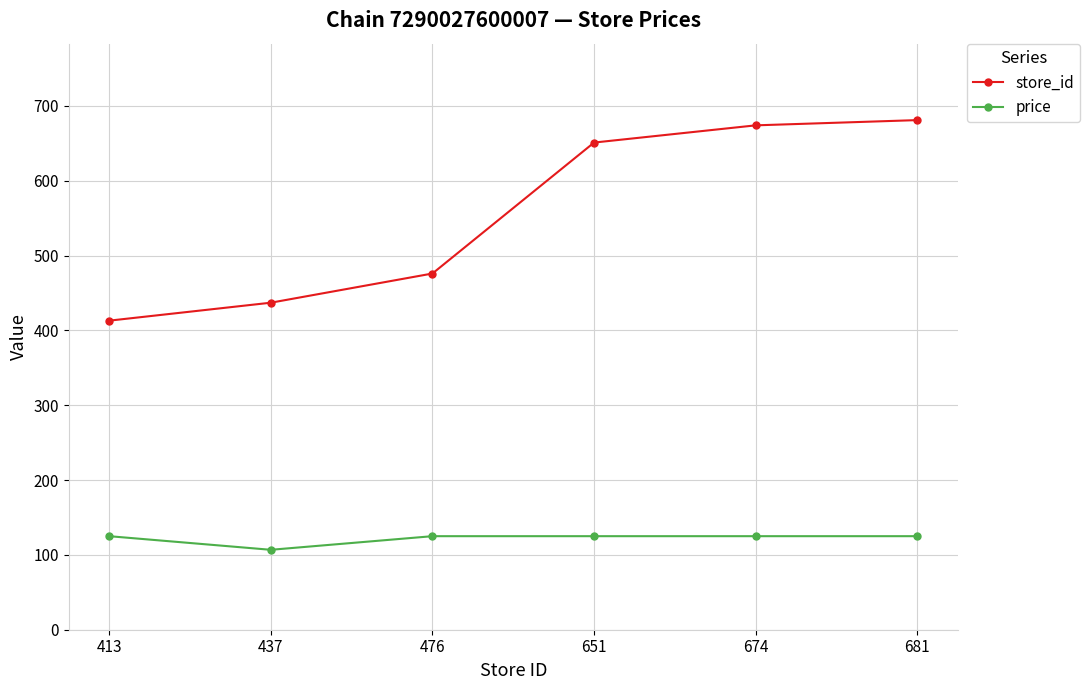

What is the minimum value shown in the chart?

106.8